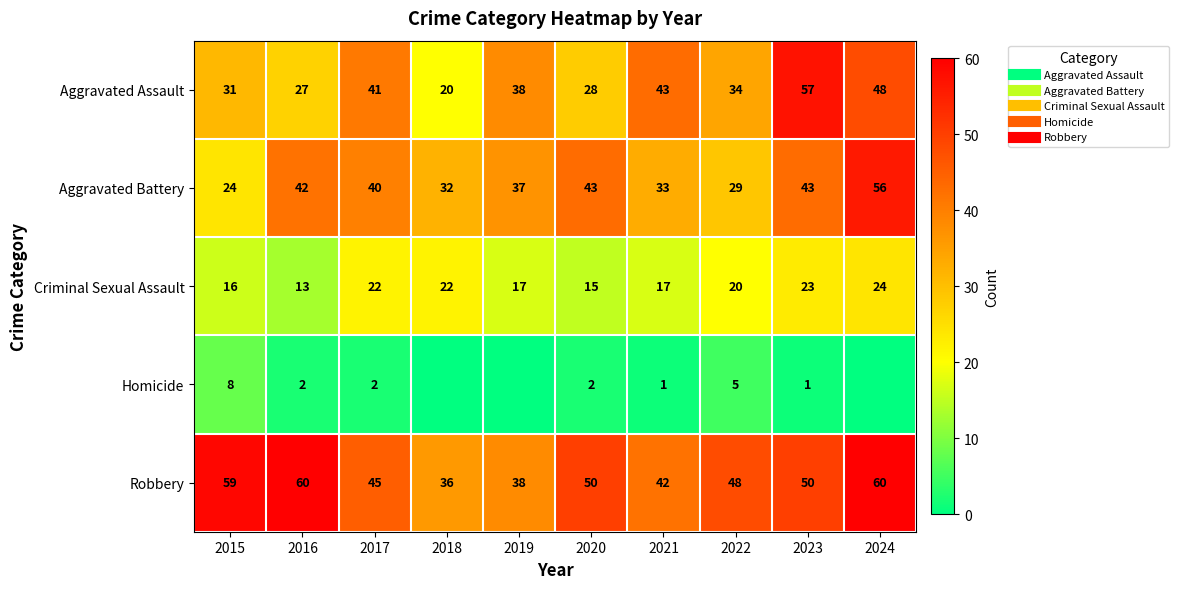

Is the value of Homicide at 2024 greater than the value of Criminal Sexual Assault at 2023?

No